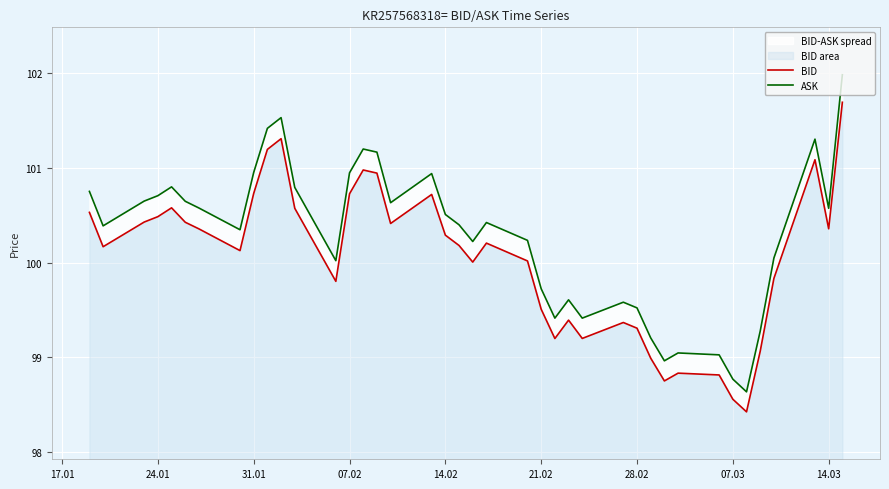

Where does the ASK series first go above 100?

17.01